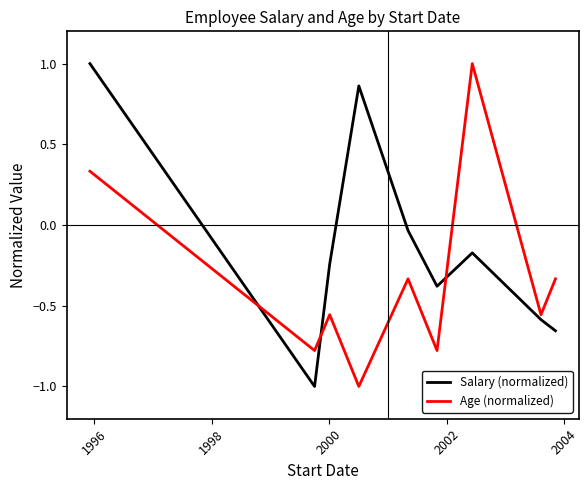

Does the chart display data point markers on the line(s)?

No